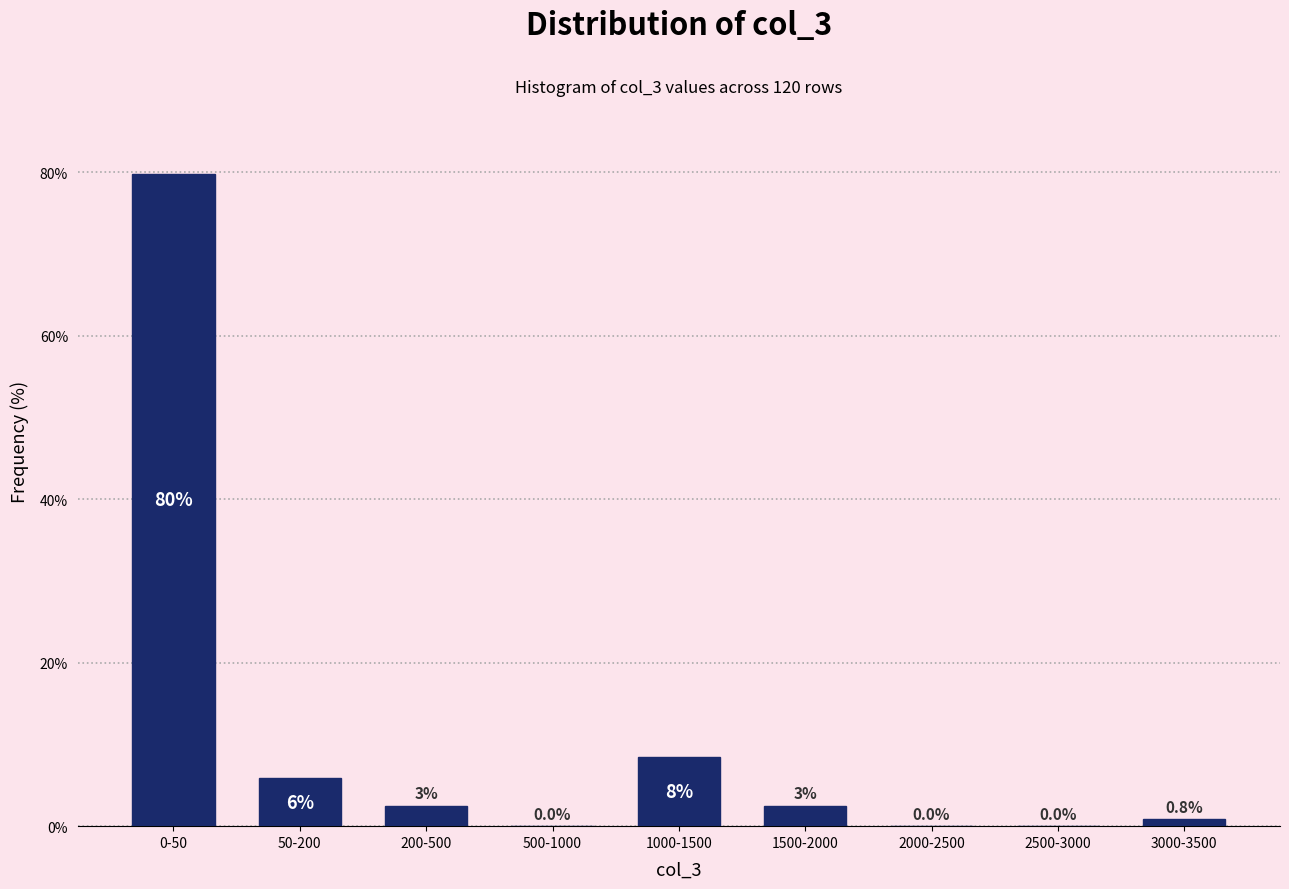

At which label is the value closest to 39?

1000-1500